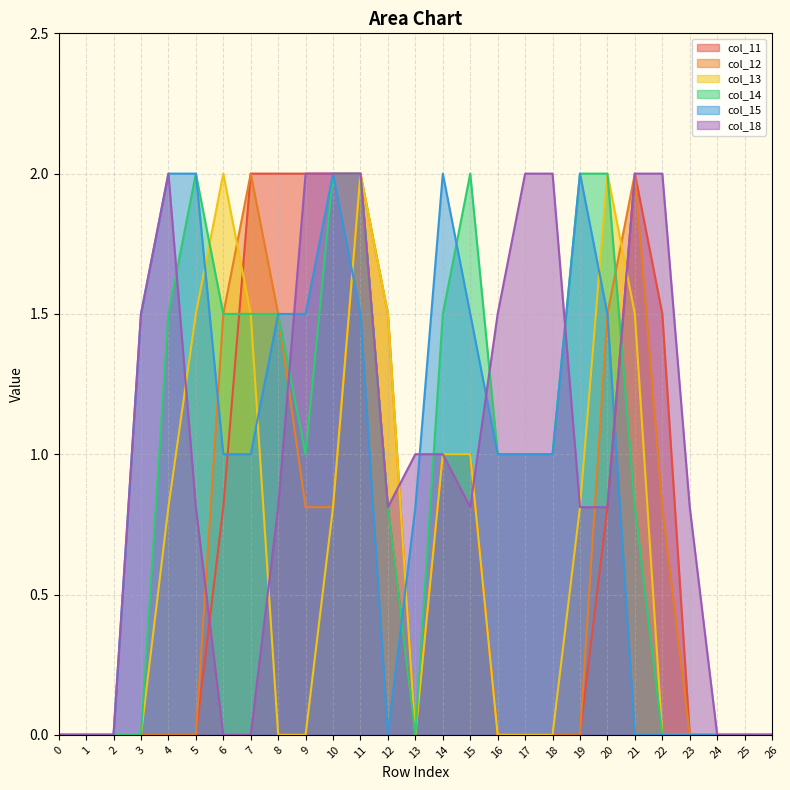

Where is col_14 nearest to the value 1?

9